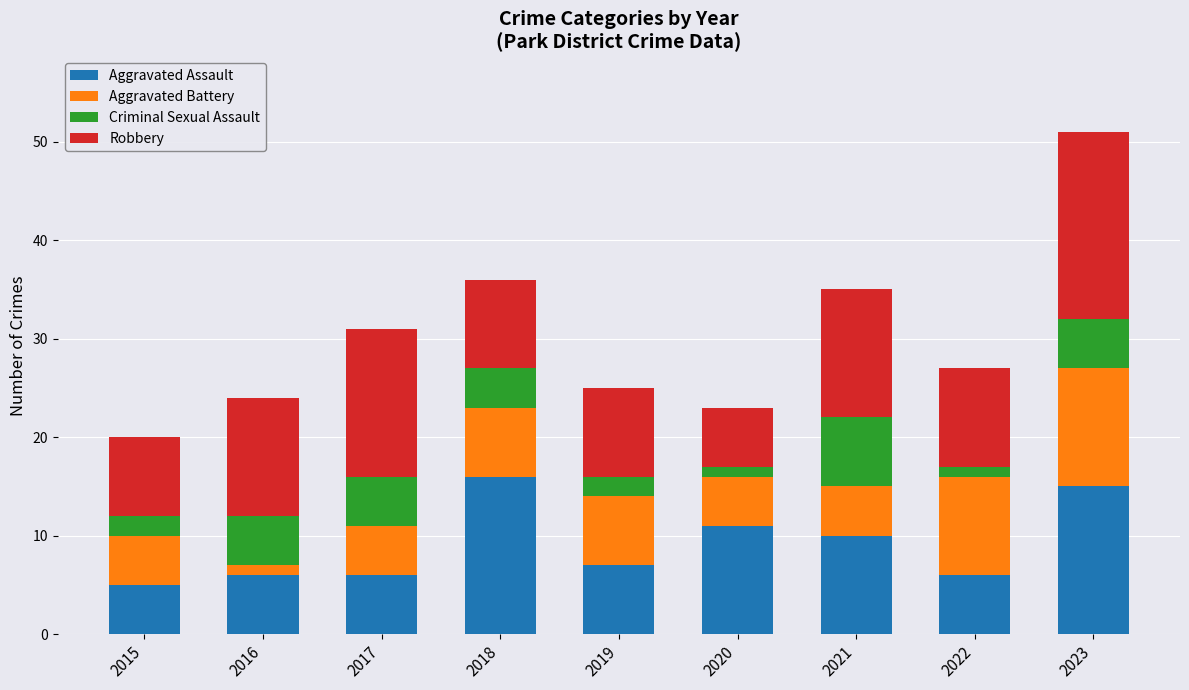

True or false: Aggravated Assault has a value of 17 at 2021.

False